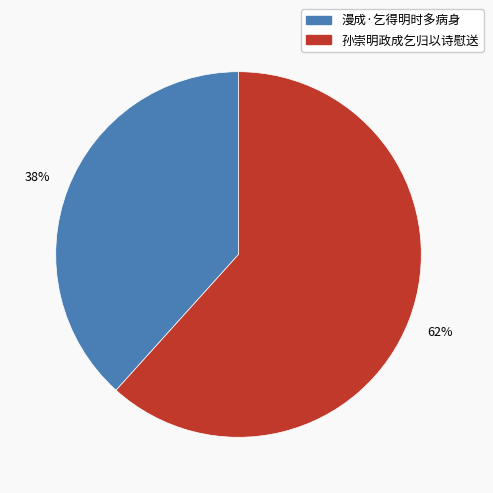

How many slices are in this pie chart?

2